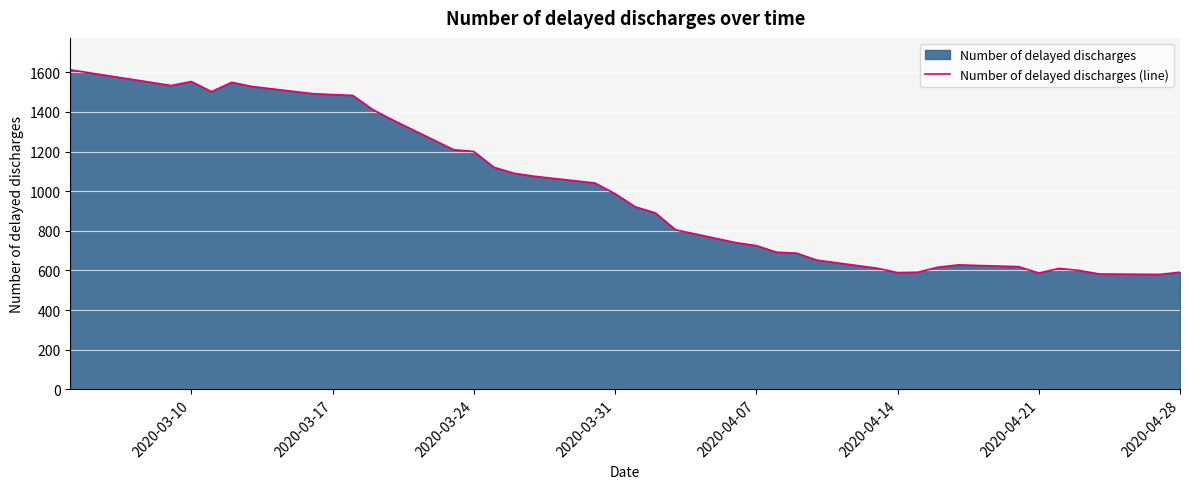

What is the difference between the maximum and minimum values?

1032